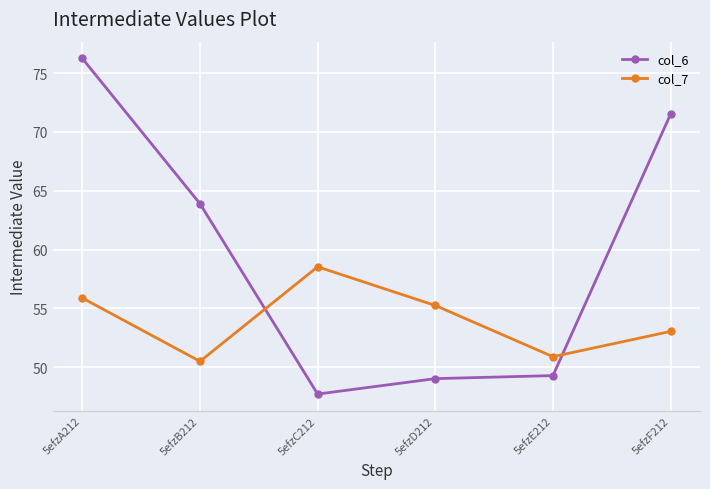

How many lines are shown in the chart?

2